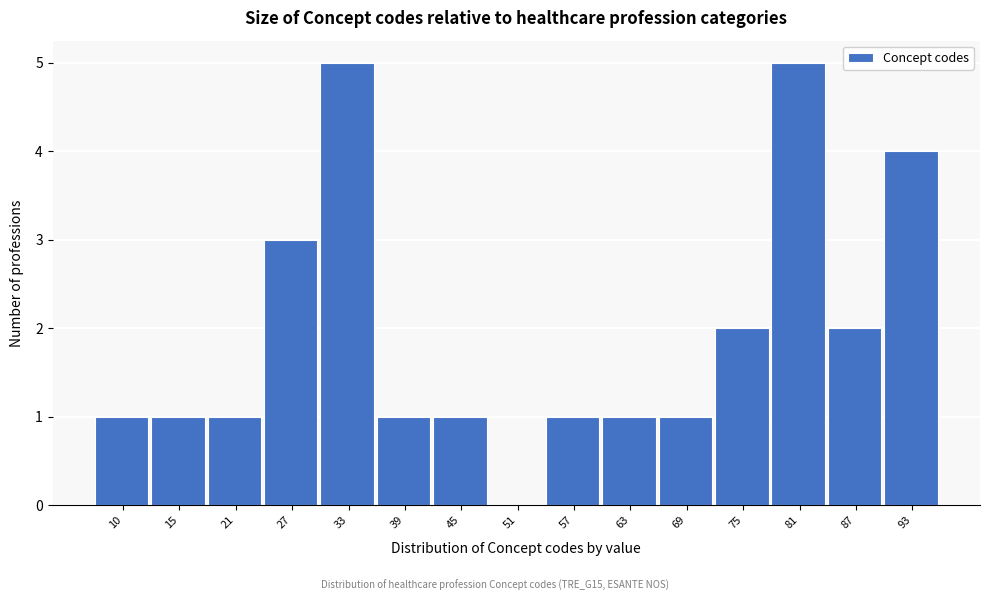

Reading right to left, transcribe all the data shown in this chart.

93=4	87=2	81=5	75=2	69=1	63=1	57=1	51=0	45=1	39=1	33=5	27=3	21=1	15=1	10=1